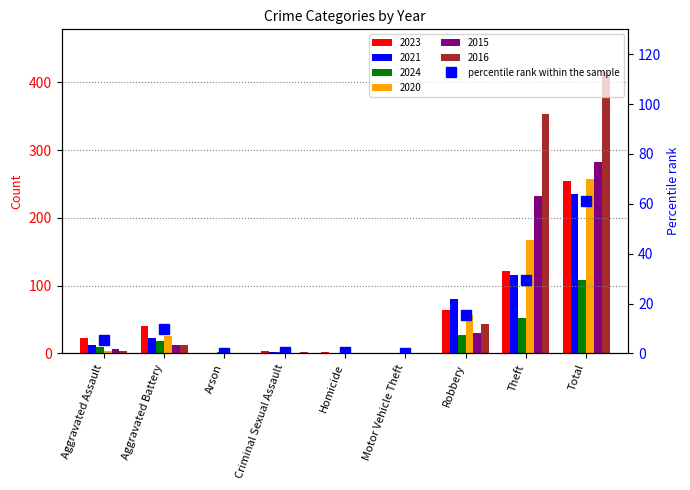

Does the chart contain stacked bars?

No